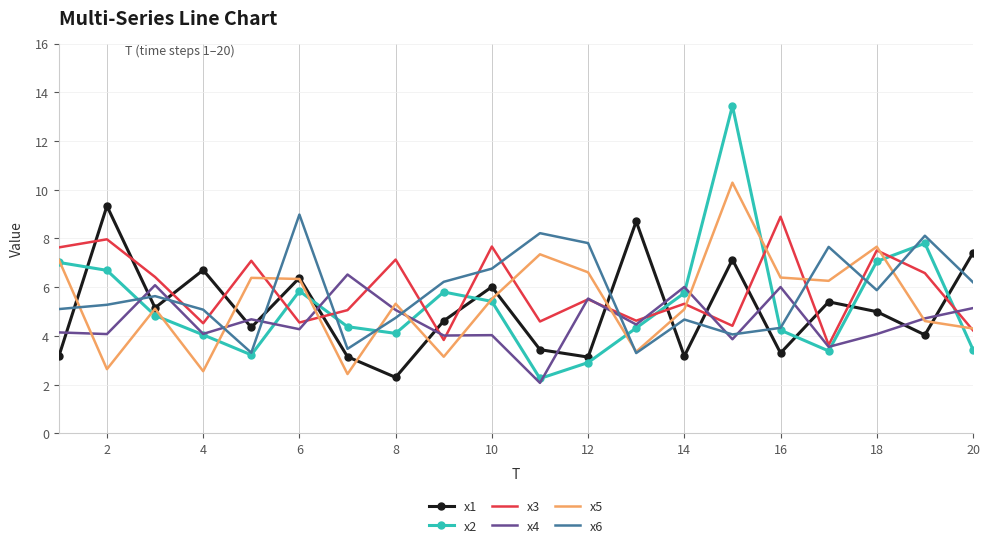

After their last crossing, which series has the higher values: x1 or x6?

x1